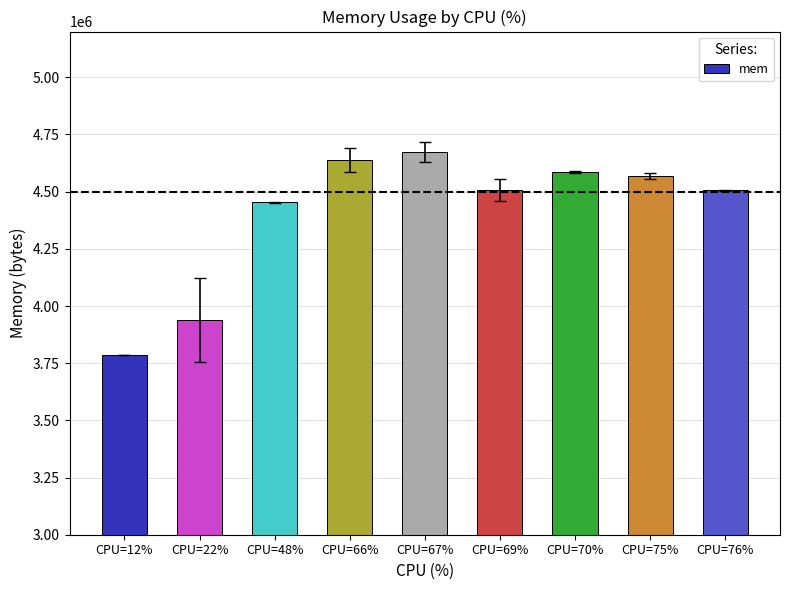

Which label corresponds to the largest value in the chart?

CPU=67%